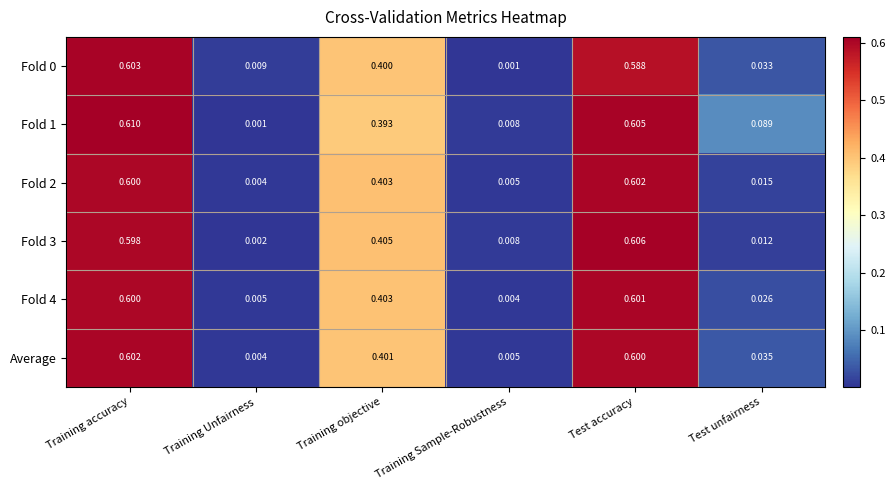

How many categories are shown in the chart?

6